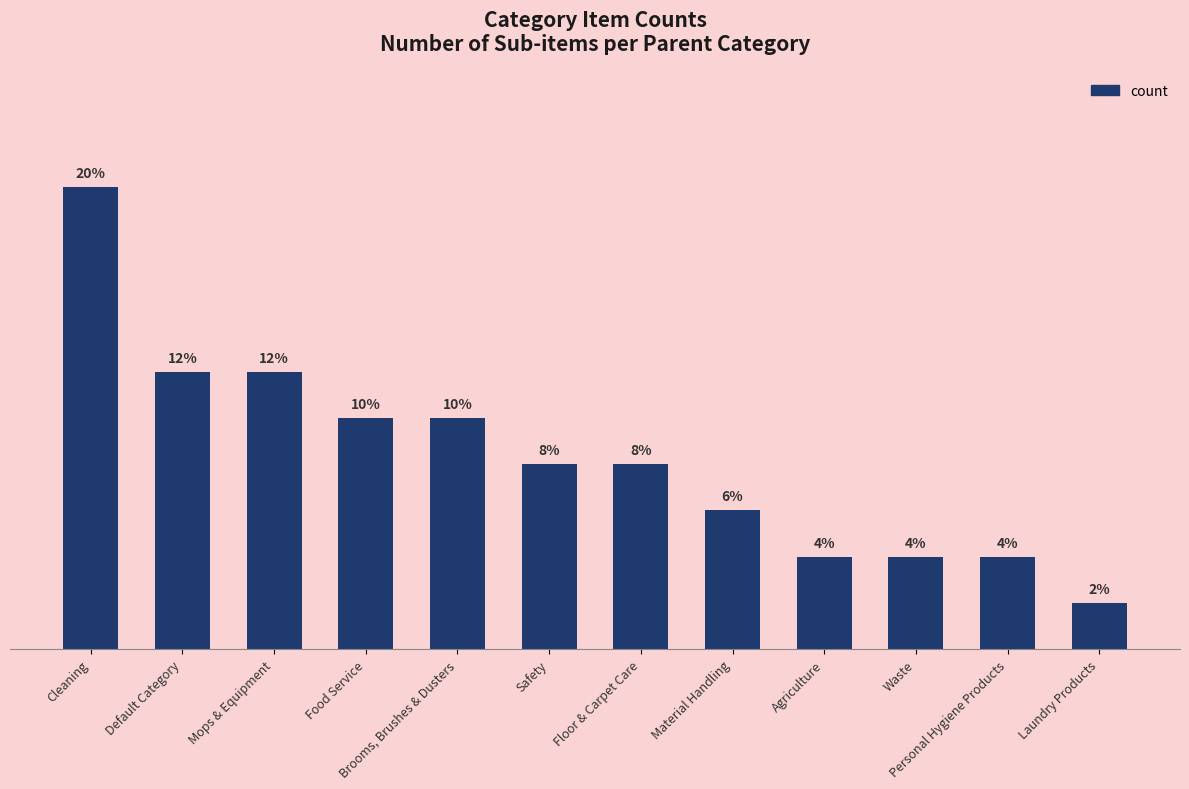

What is the label of the 11th bar from the left?

Personal Hygiene Products